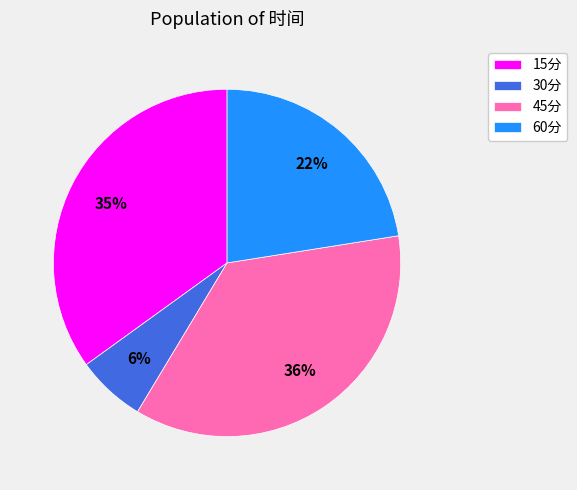

The 45分 slice represents 49% of the pie. True or false?

False